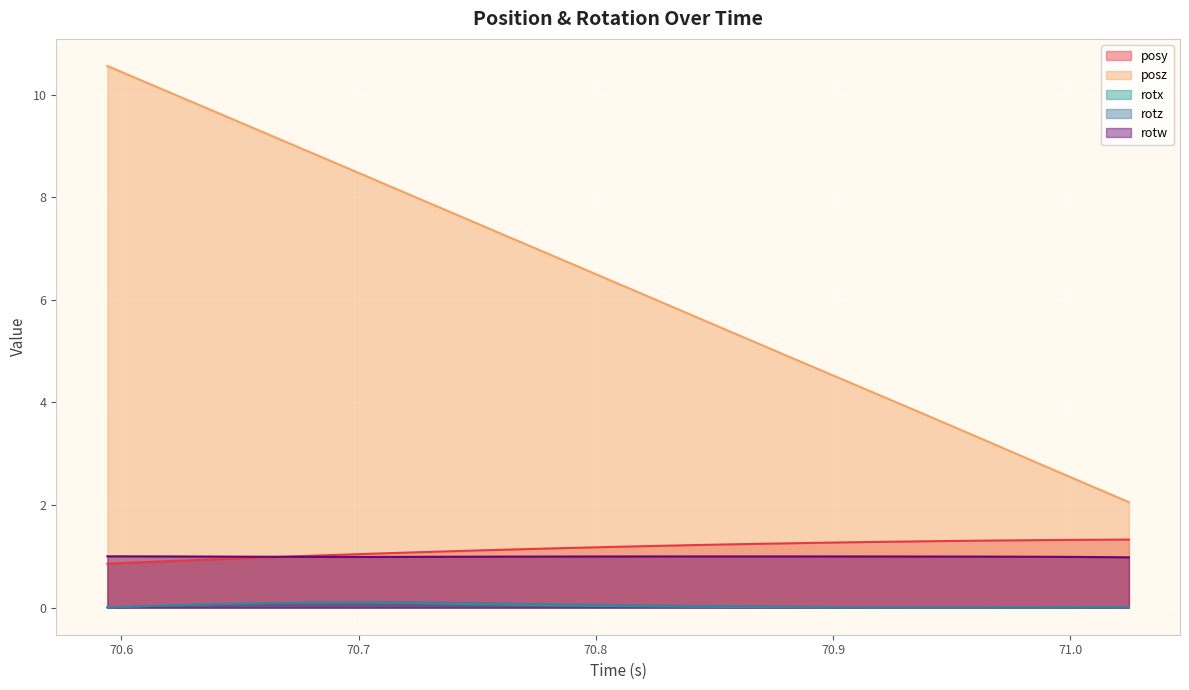

At which label does posy first exceed 1?

70.67706